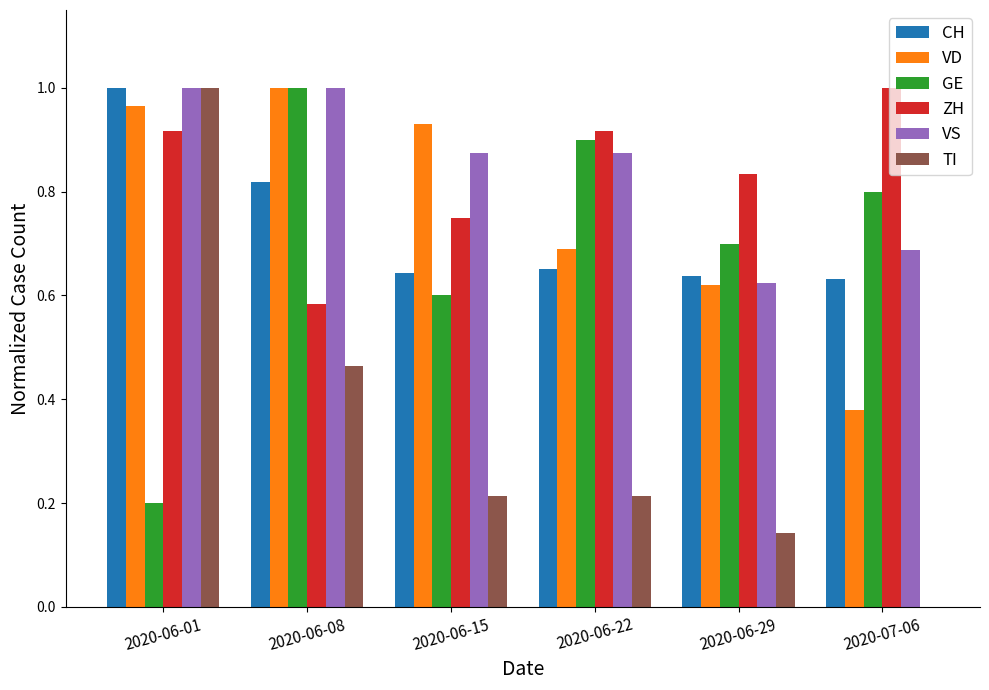

Is it true that GE equals 0.2 at 2020-06-01?

True